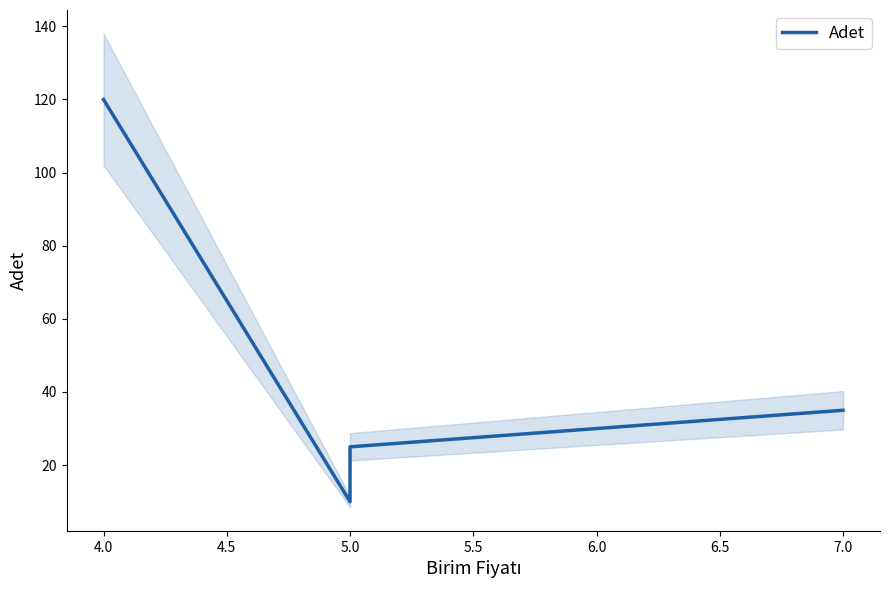

True or false: the data has more than 2 interior local peaks.

False